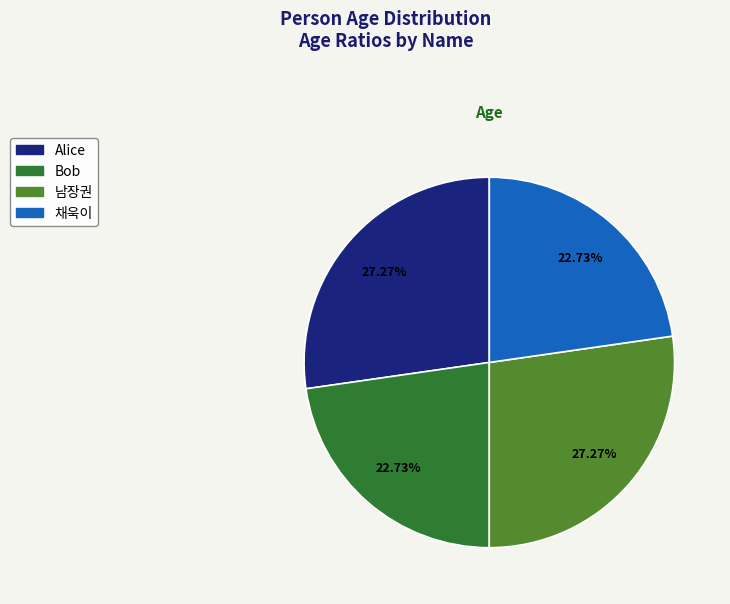

Is the sum of 남장권 and Alice greater than half?

Yes